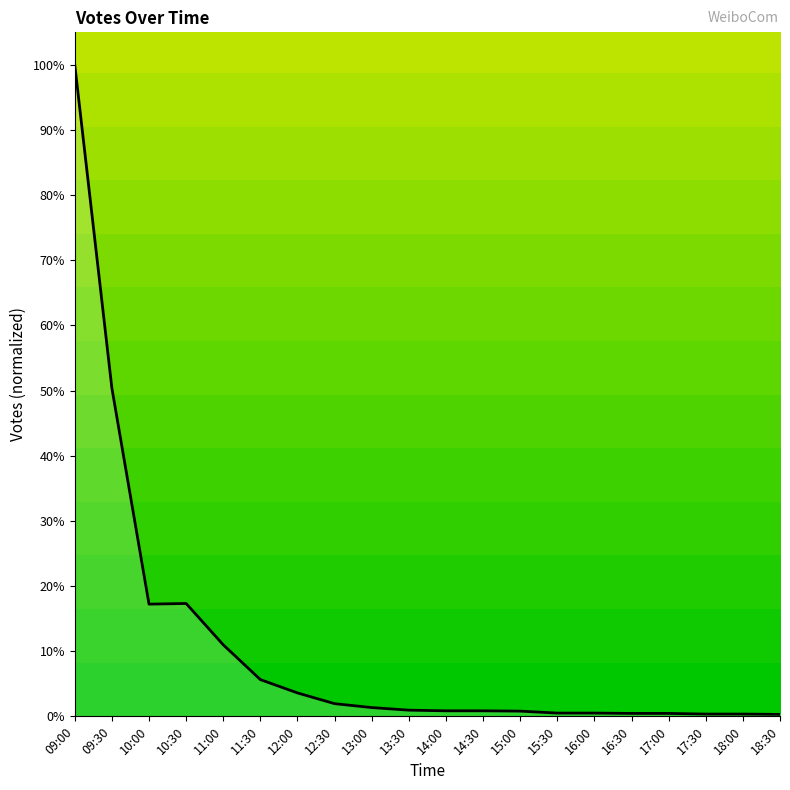

The value at 16:30 is 0.4. True or false?

True